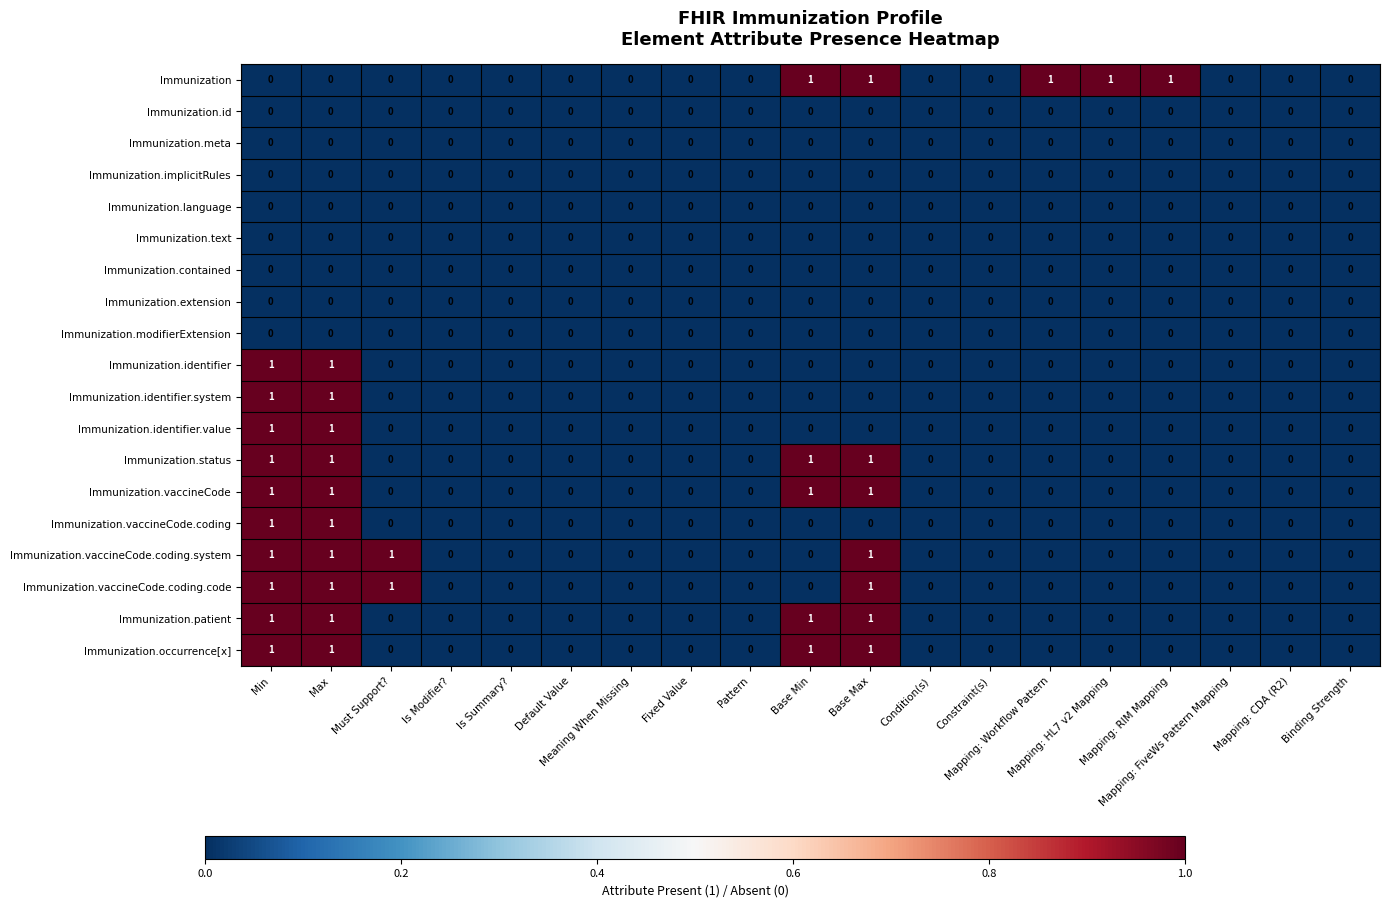

Which series has the largest total across all categories?

Immunization